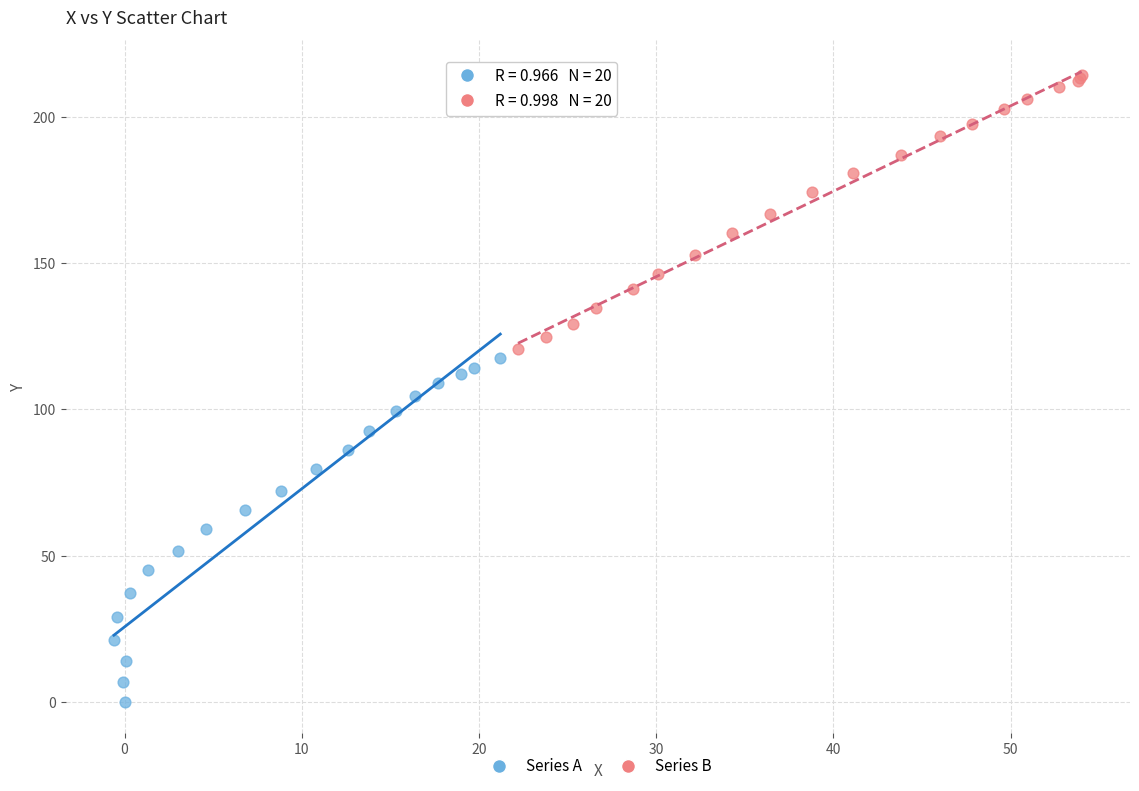

Which series has the widest spread of Y values?

Series A